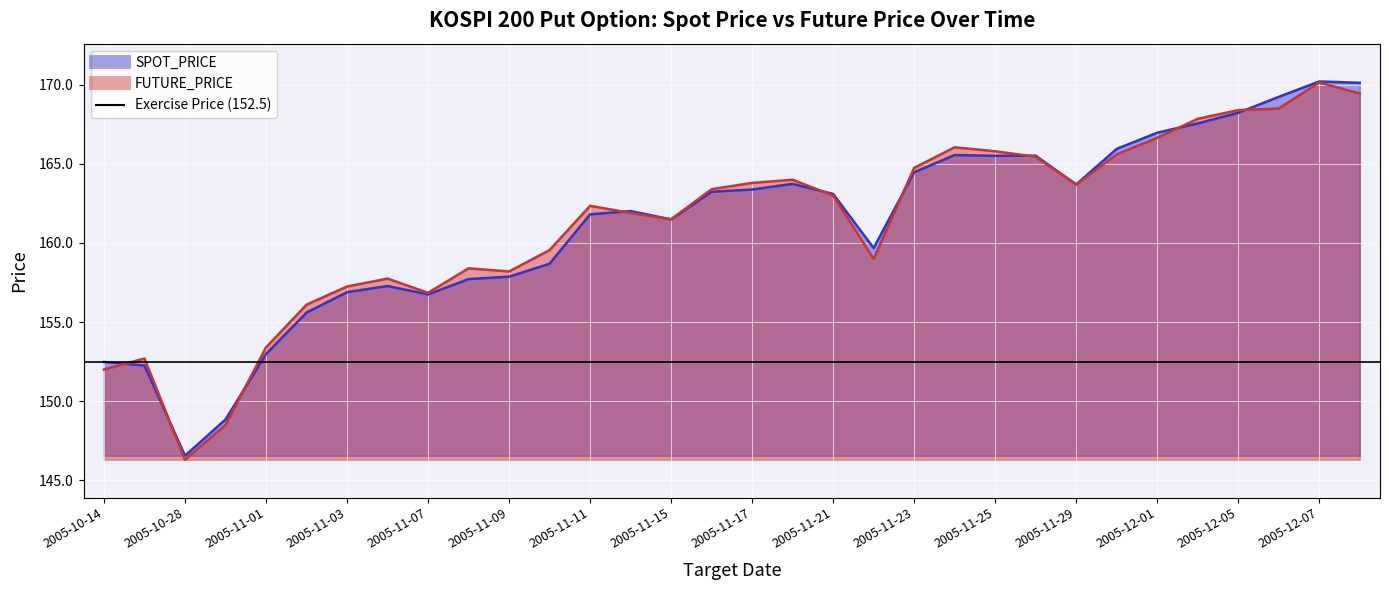

At how many categories does at least one series exceed 157?

25